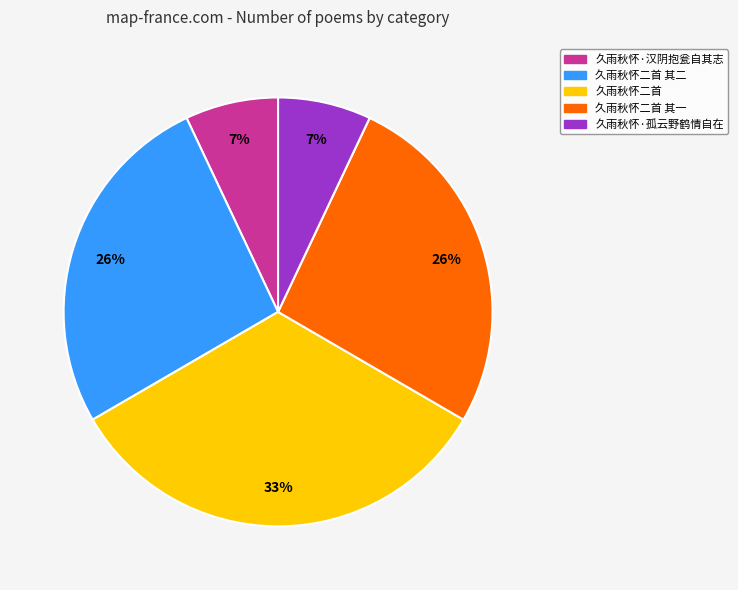

To the nearest percent, what is the difference between the largest and smallest slice percentages?

26%